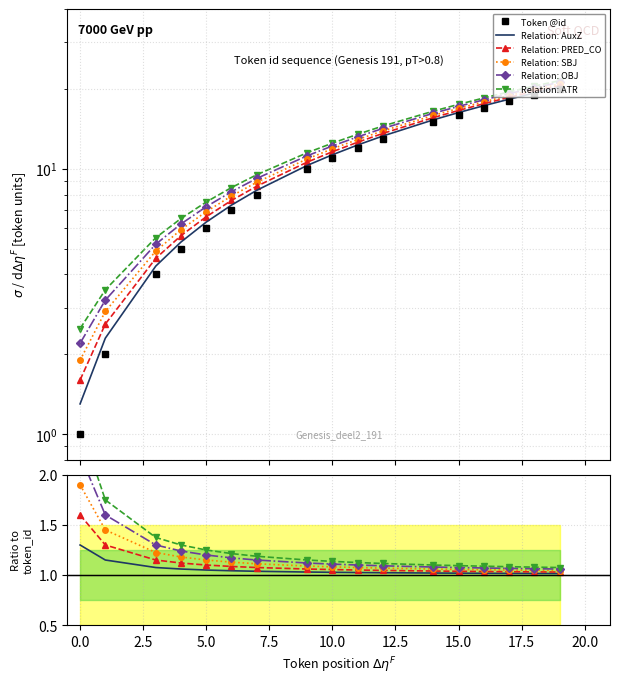

How many data points are less than 11?

8